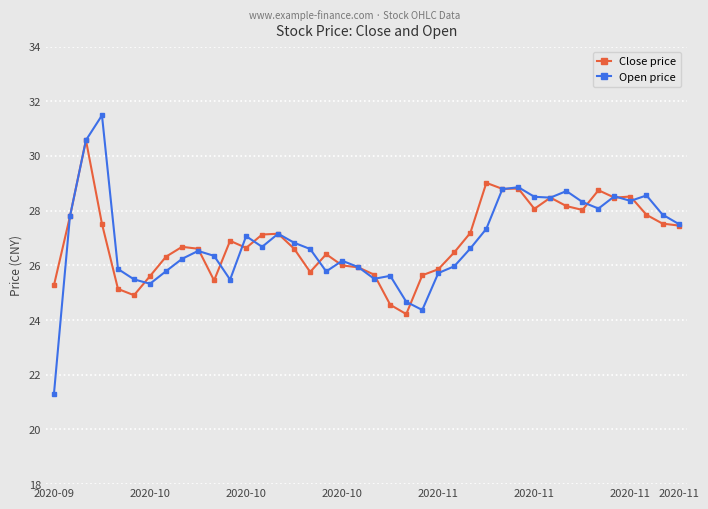

True or false: Open price has more than 0 points higher than both neighbors.

True